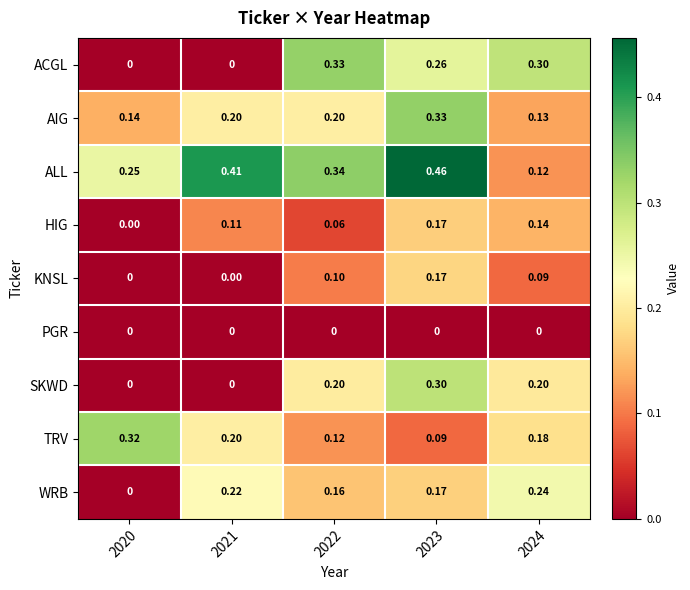

Which series has the largest total across all categories?

ALL